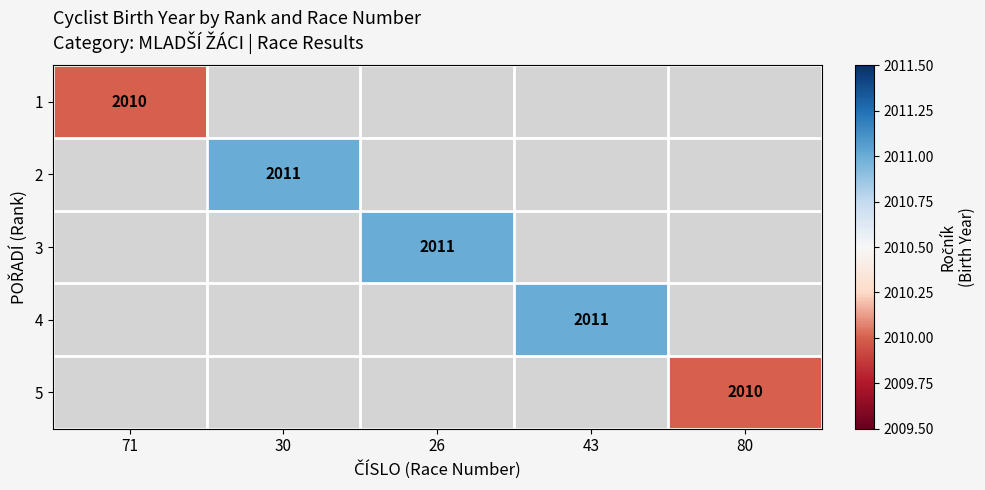

True or false: 1 has a value of 3539 at 71.

False